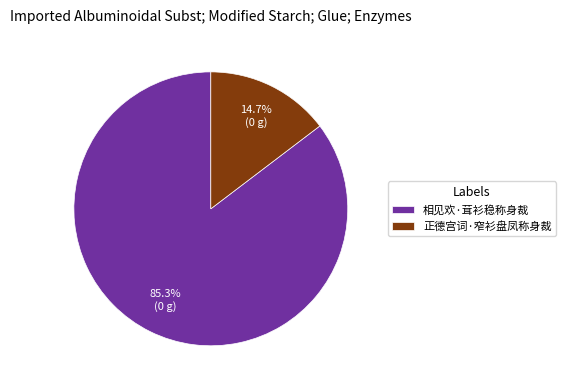

What percentage is NOT represented by 正德宫词·窄衫盘凤称身裁?

85.3%